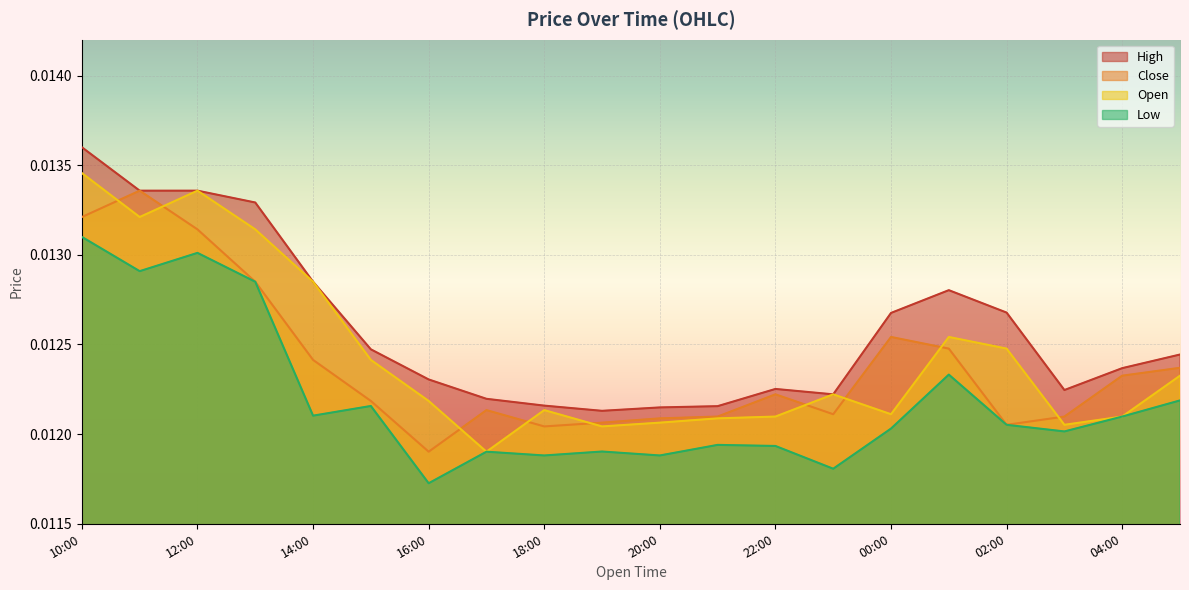

Which series has the largest total across all categories?

High